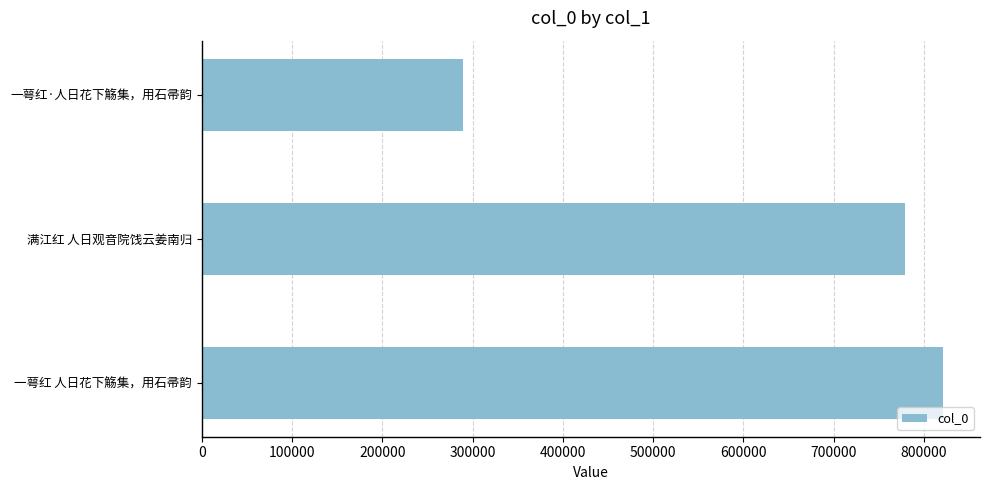

What is the value of the 2nd bar from the top?

779346